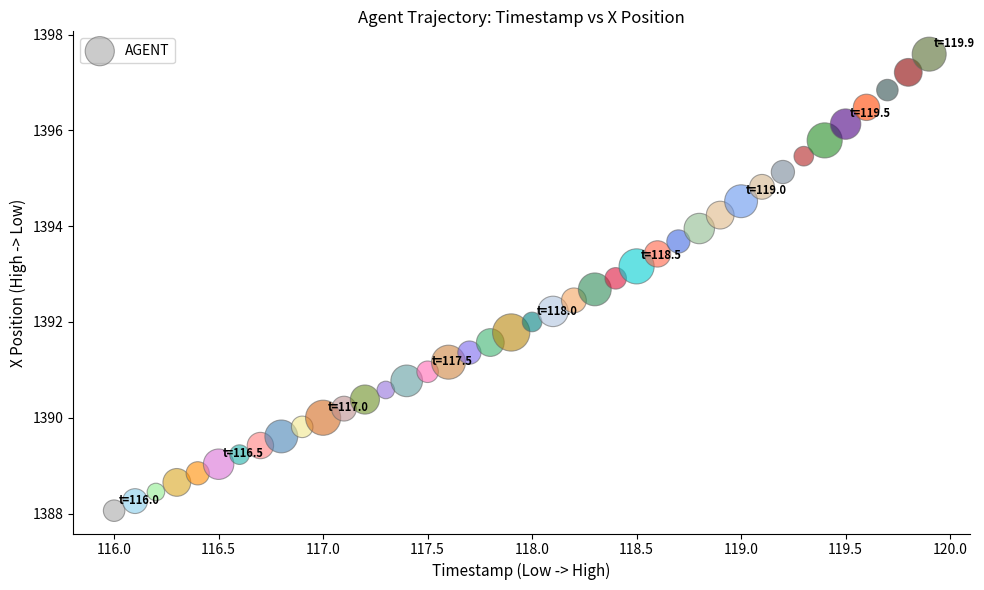

What is the range of X values (max minus min)?

3.9